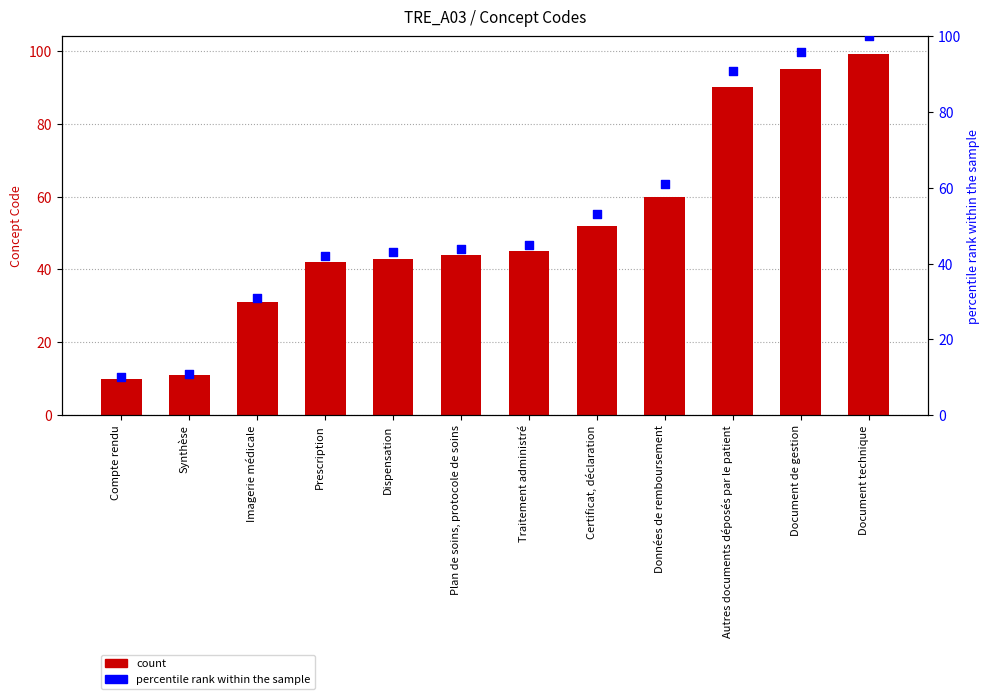

Which series contains the lowest Y value?

Concept